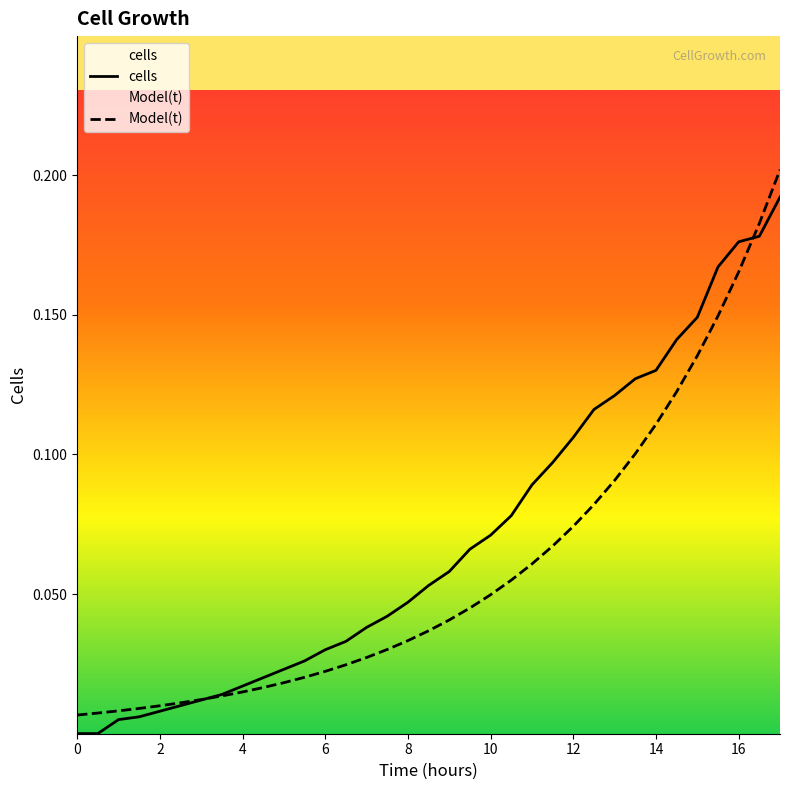

Reading right to left, what are all the values shown in this chart?

cells: 0.2	0.2	0.2	0.2	0.1	0.1	0.1	0.1	0.1	0.1	0.1	0.1	0.1	0.1	0.1	0.1	0.1	0.1	0.0	0.0	0.0	0.0	0.0	0.0	0.0	0.0	0.0	0.0	0.0	0.0	0.0	0.0	0.0	0.0	0.0
Model(t): 0.2	0.2	0.2	0.1	0.1	0.1	0.1	0.1	0.1	0.1	0.1	0.1	0.1	0.1	0.0	0.0	0.0	0.0	0.0	0.0	0.0	0.0	0.0	0.0	0.0	0.0	0.0	0.0	0.0	0.0	0.0	0.0	0.0	0.0	0.0